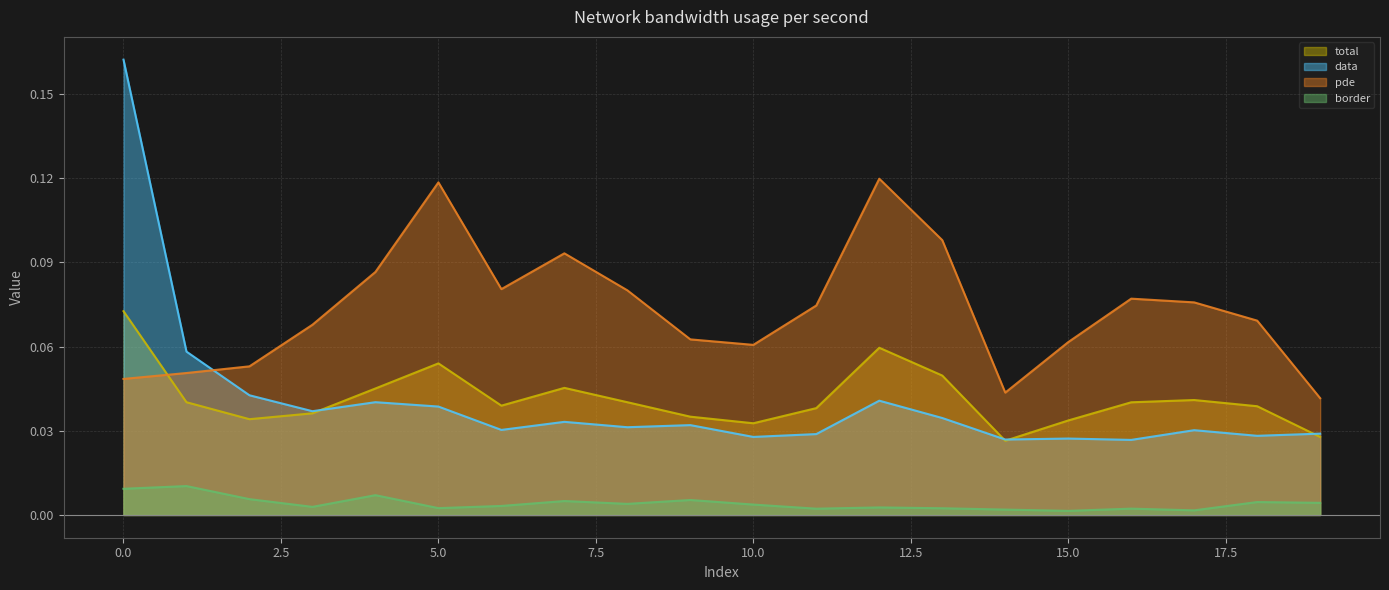

Between 5 and 8, which is larger?

5